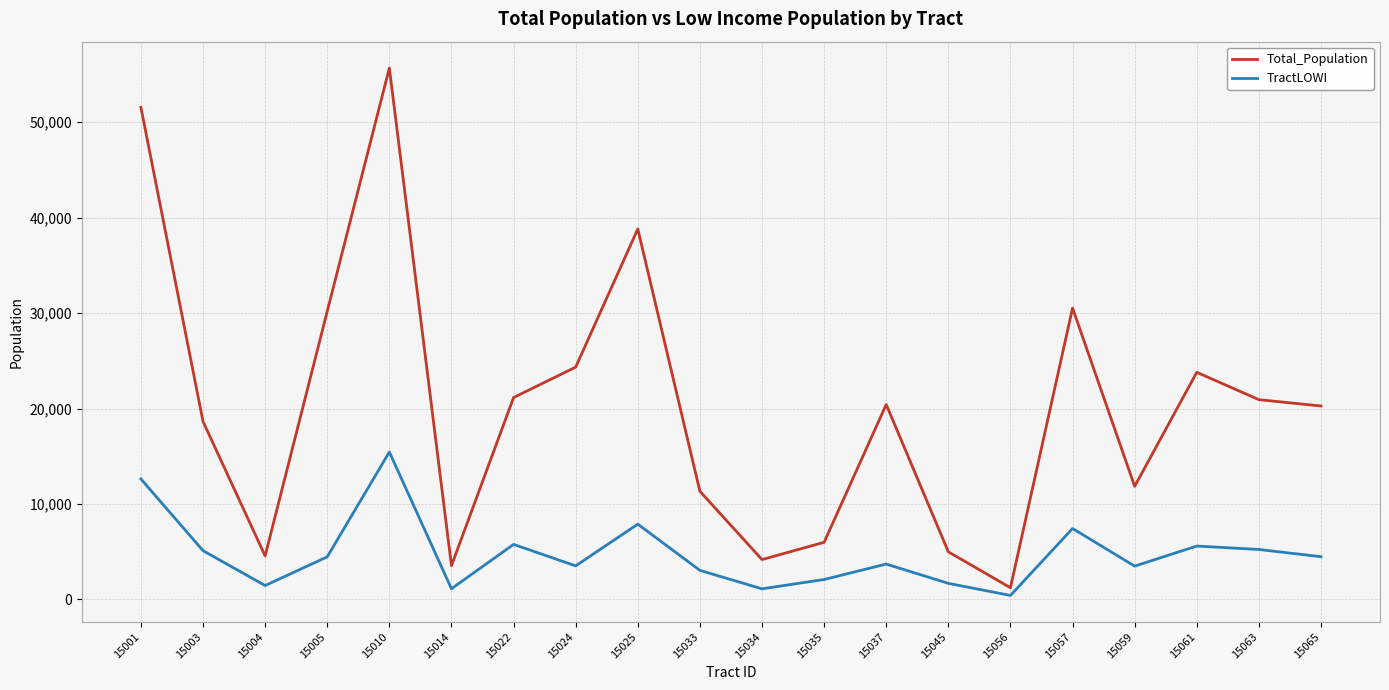

At which category is the sum across all series the highest?

15010